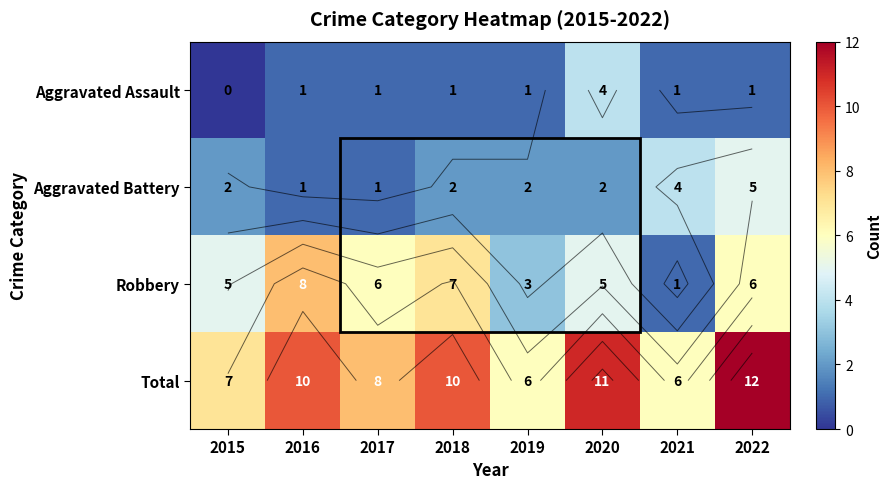

Which series has the widest spread of values?

Robbery